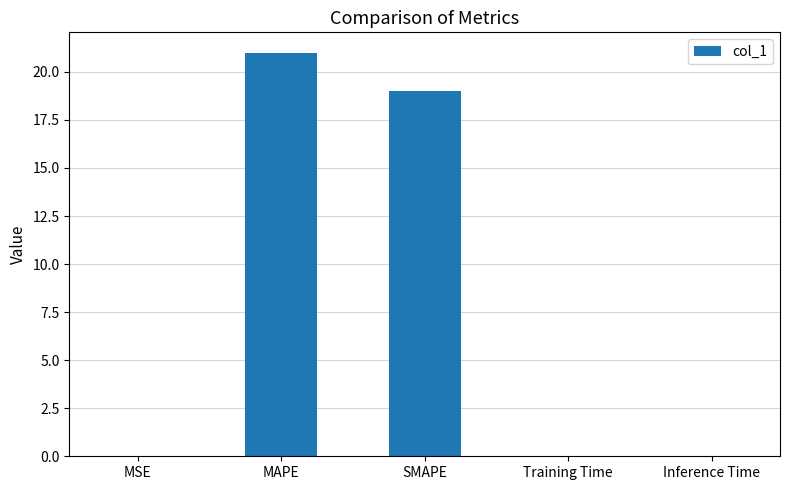

What is the sum of the values at MAPE and Inference Time?

21.0